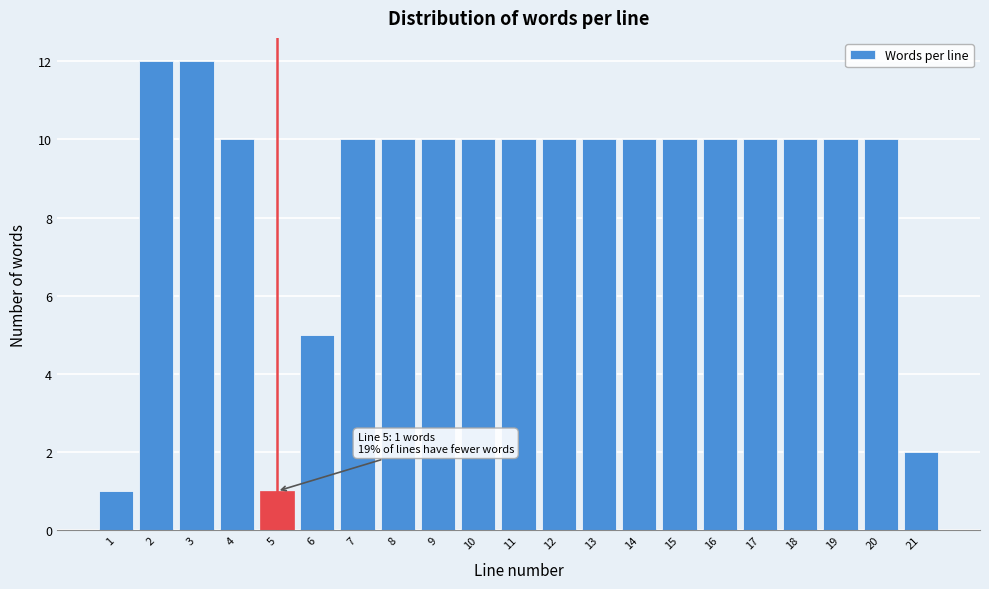

Reading left to right, extract all data points from this chart.

1	12	12	10	1	5	10	10	10	10	10	10	10	10	10	10	10	10	10	10	2